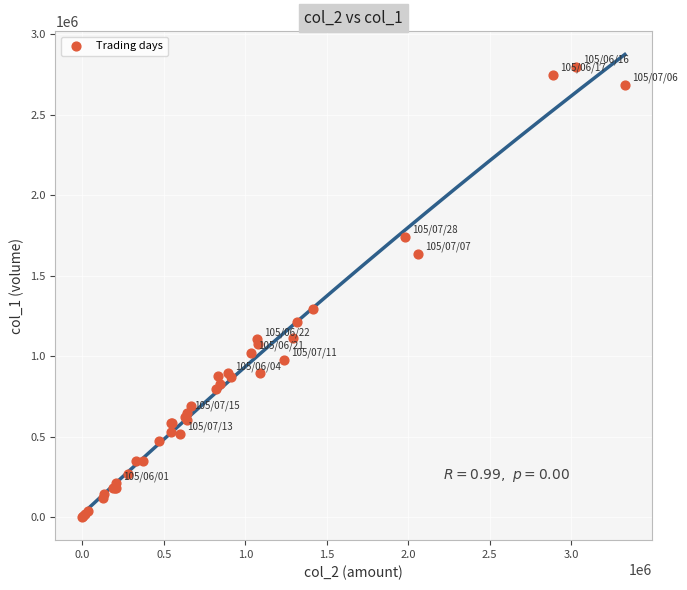

What Y value in the scatter plot is closest to 1398500?

1292000